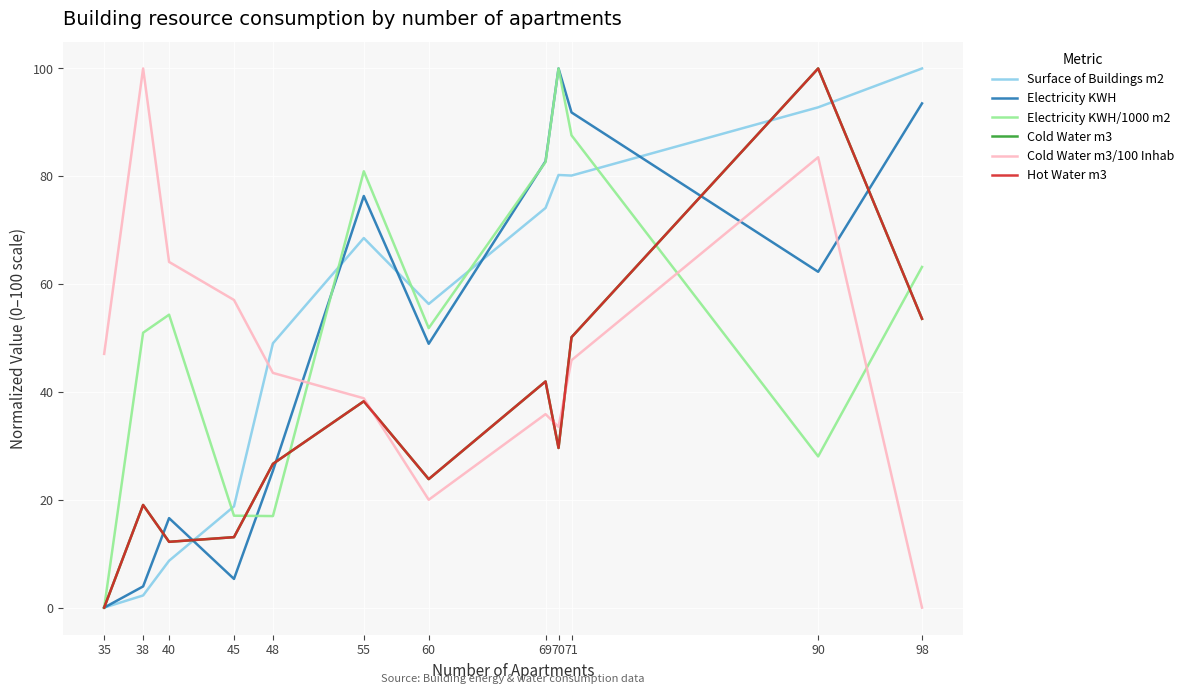

At which category is the sum across all series the highest?

90